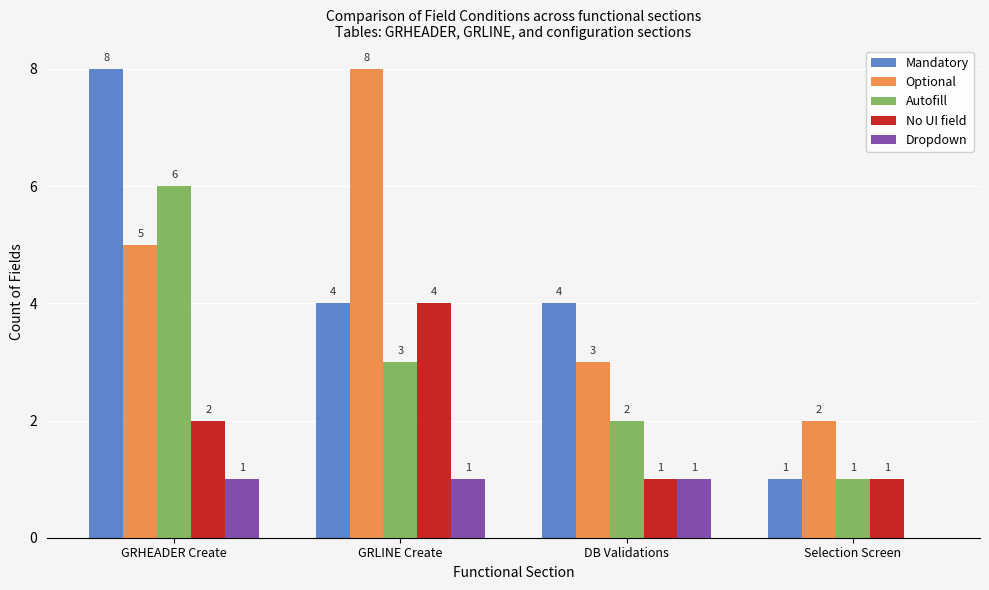

Between GRHEADER Create and GRLINE Create, which series saw the biggest shift?

Mandatory